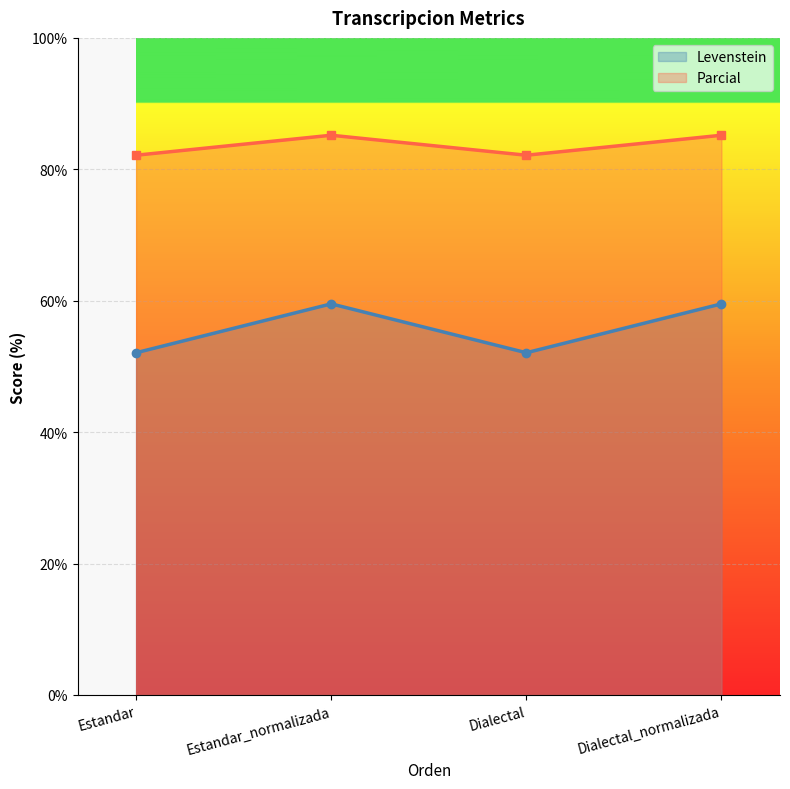

Reading right to left, transcribe all the data shown in this chart.

Levenstein: Dialectal_normalizada=59.5	Dialectal=52.1	Estandar_normalizada=59.5	Estandar=52.1
Parcial: Dialectal_normalizada=85.2	Dialectal=82.1	Estandar_normalizada=85.2	Estandar=82.1